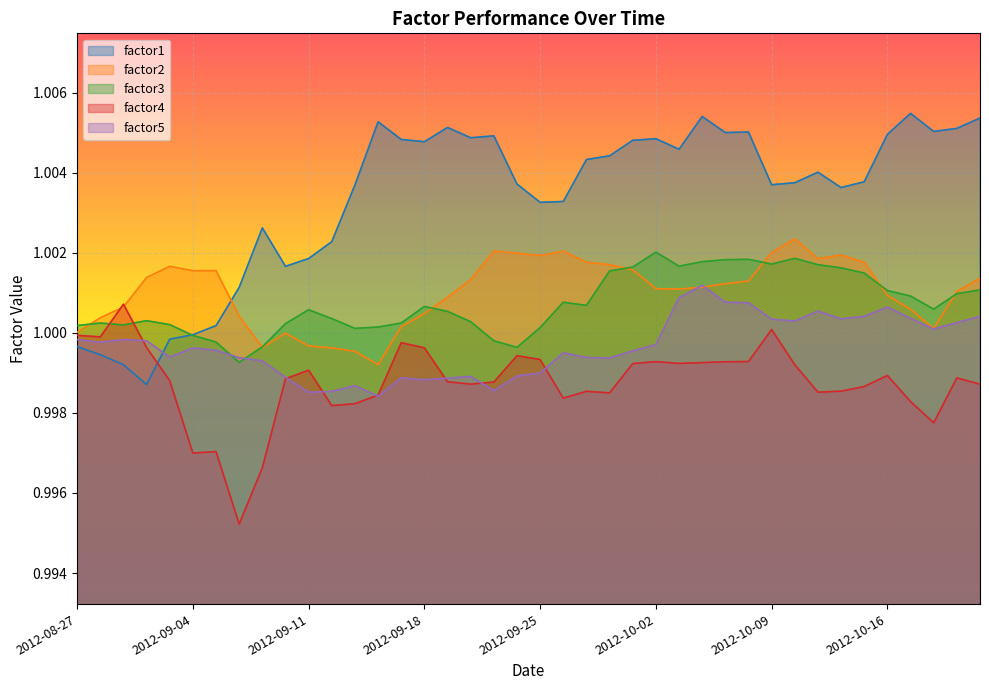

The value of factor5 at 2012-10-02 is 1.6. True or false?

False